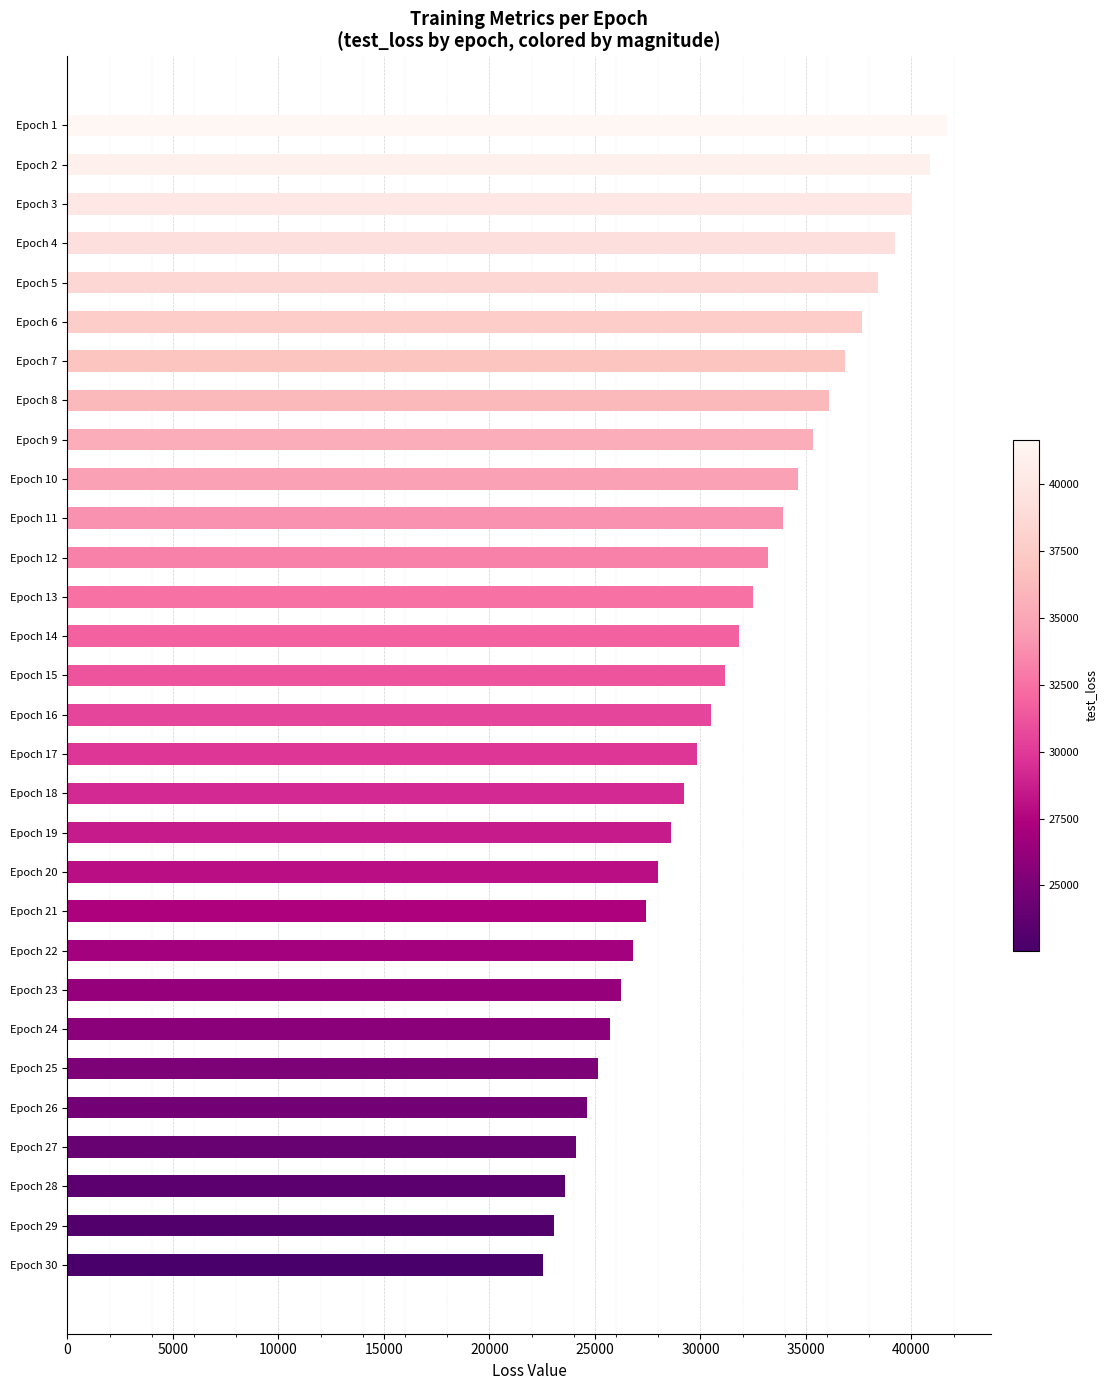

Approximately how many times larger is the value at Epoch 17 compared to Epoch 14?

0.9